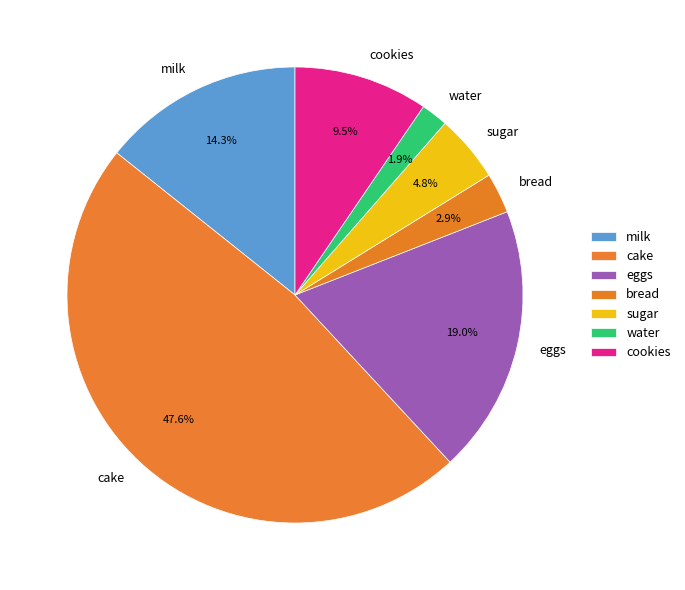

To the nearest percent, what is the average slice percentage?

14%